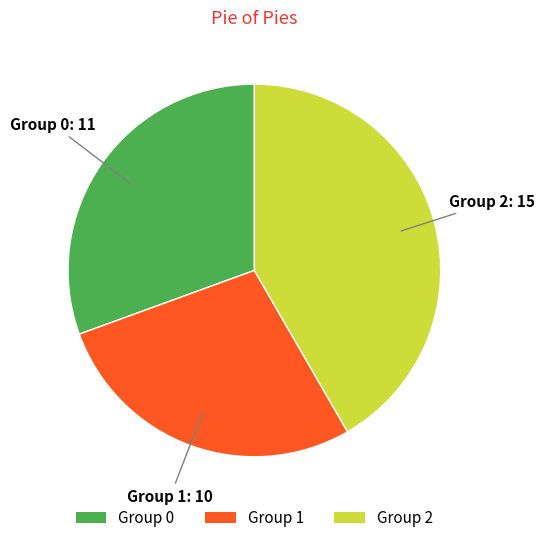

How many segments does this pie chart have?

3